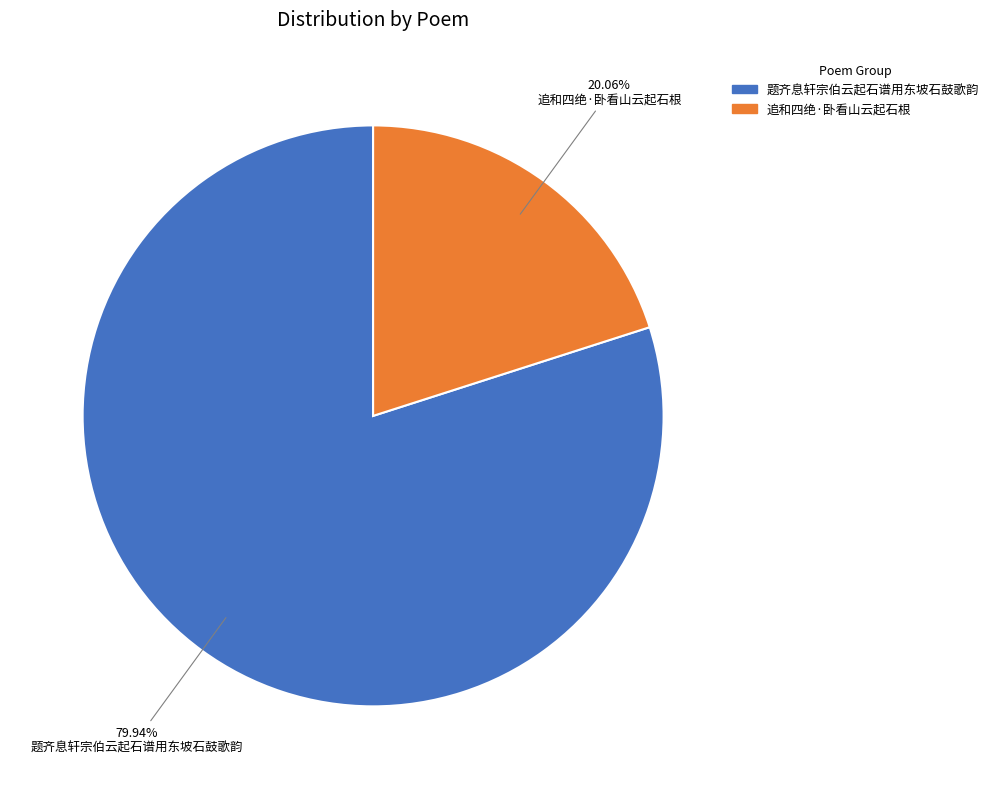

Combined, what portion of the pie is 题齐息轩宗伯云起石谱用东坡石鼓歌韵 and 追和四绝·卧看山云起石根?

100.0%